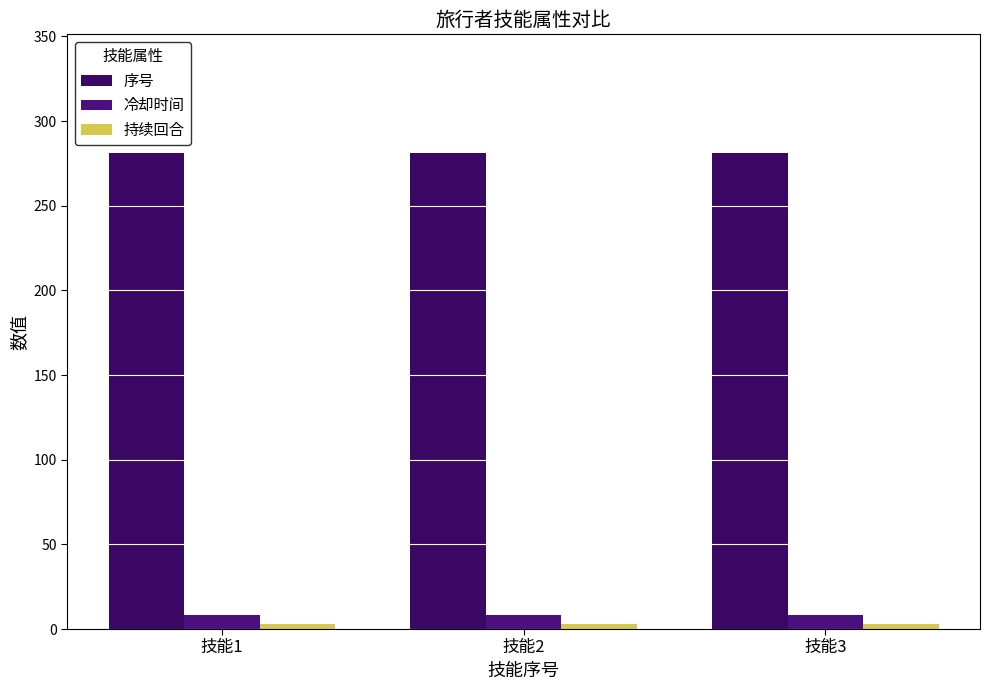

What is the minimum value shown in the chart?

3